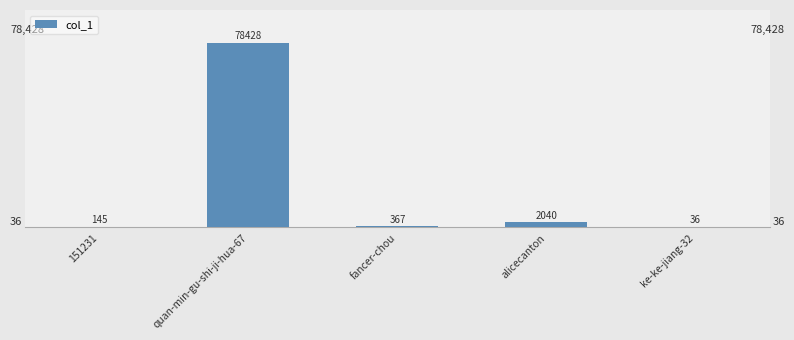

Between ke-ke-jiang-32 and alicecanton, which is larger?

alicecanton